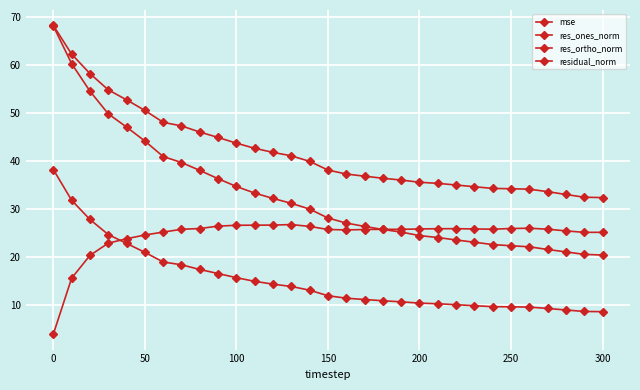

Which series has the largest range (max minus min)?

res_ones_norm